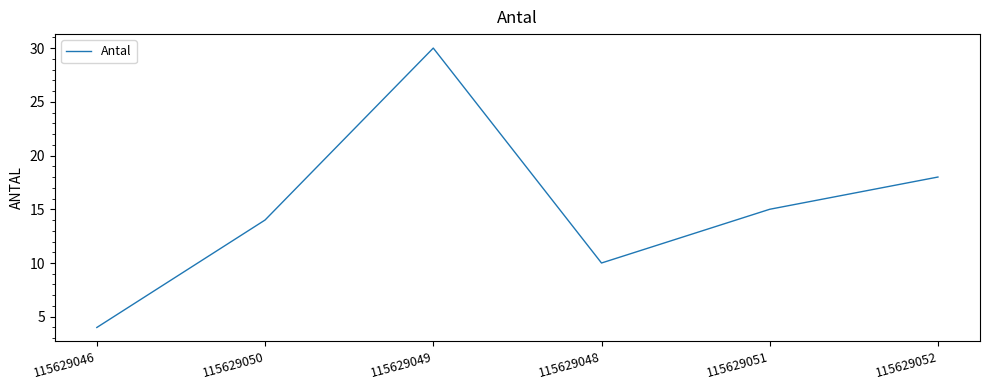

What position from the right is 115629046?

6